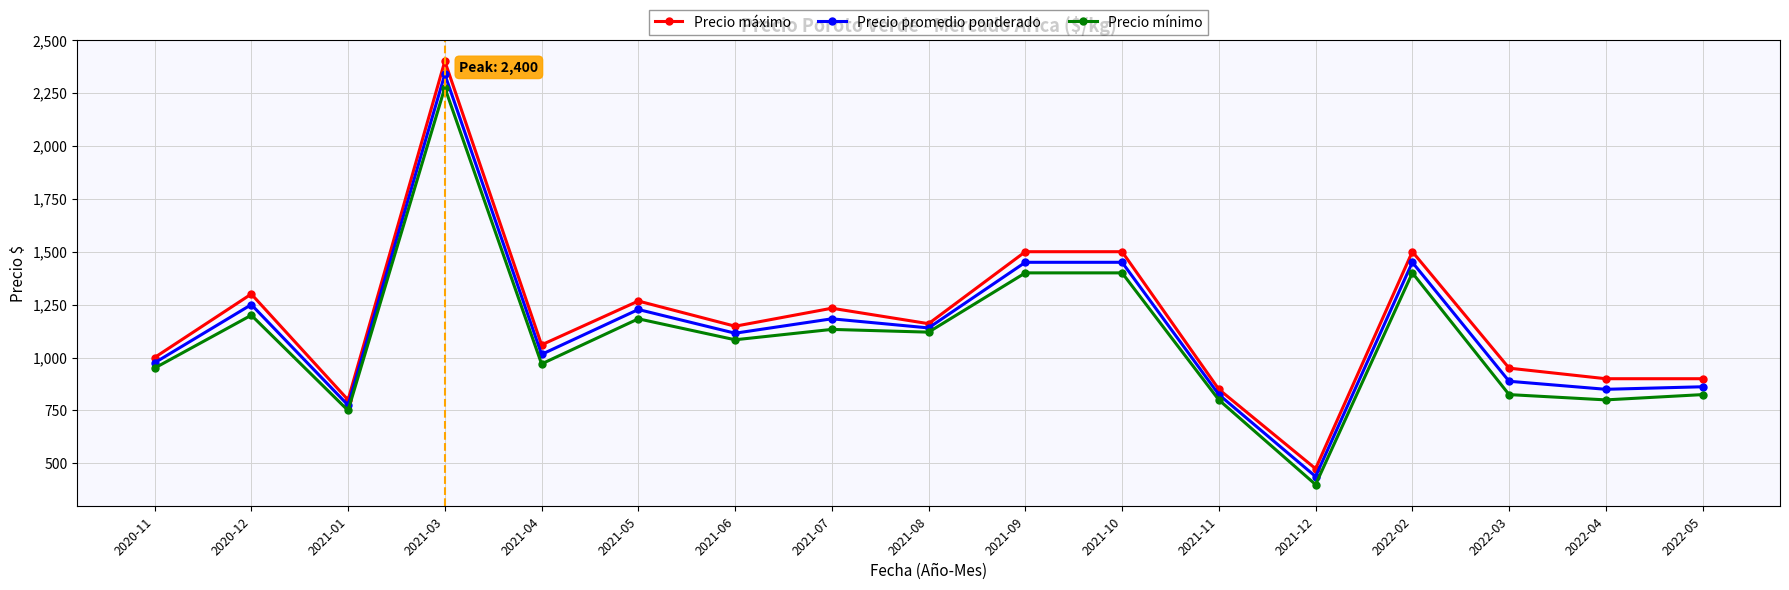

Reading left to right, transcribe all the data shown in this chart.

Precio máximo: 1000	1300	800	2400	1060	1267	1148	1233	1160	1500	1500	850	475	1500	950	900	900
Precio promedio ponderado: 975	1250	775	2338	1015	1227	1115	1183	1140	1450	1450	825	438	1450	888	850	862
Precio mínimo: 950	1200	750	2275	970	1183	1084	1133	1120	1400	1400	800	400	1400	825	800	825